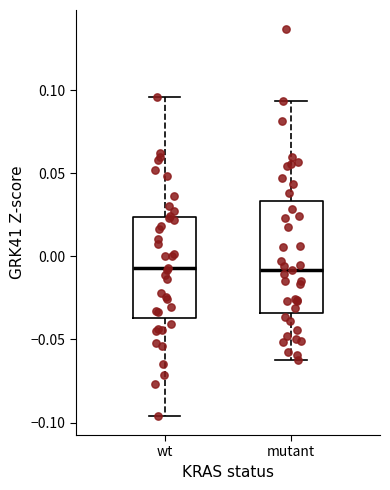

Where is the upper edge of the box for mutant on the y-axis? The values are not printed on the chart, so give them approximately, as read against the axis.

0.035